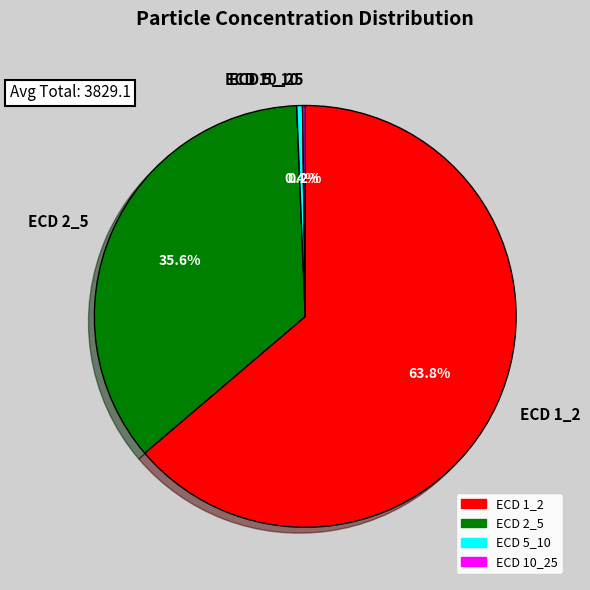

Which slice represents more than half of the pie?

ECD 1_2